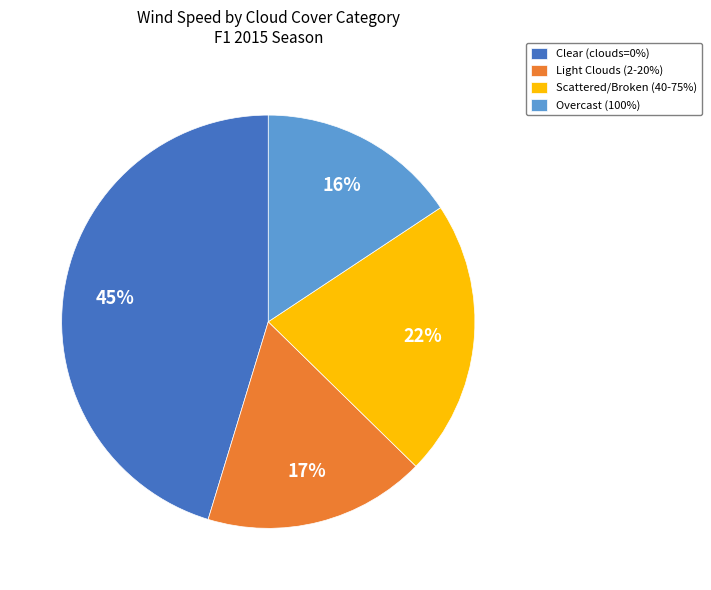

Which slice is the largest?

Clear (clouds=0%)